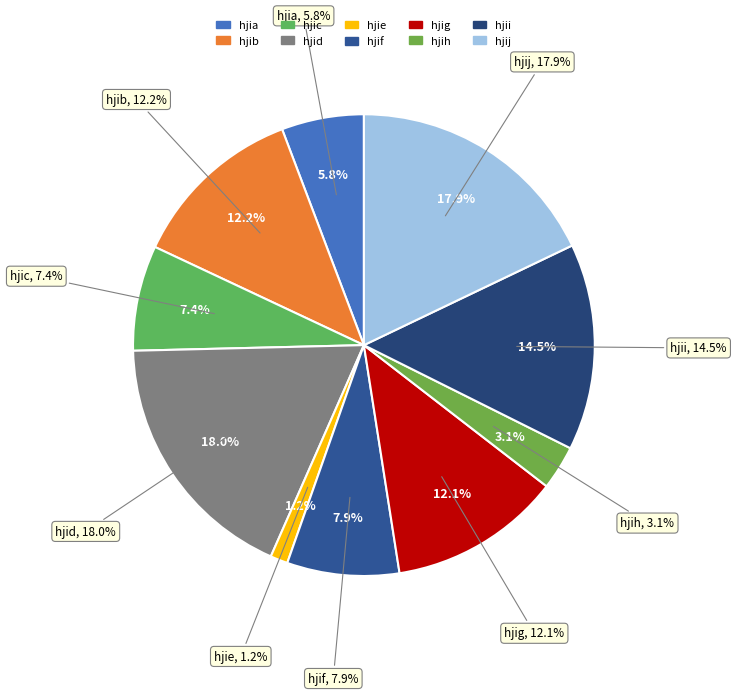

To the nearest percent, what portion does hjid represent?

18%